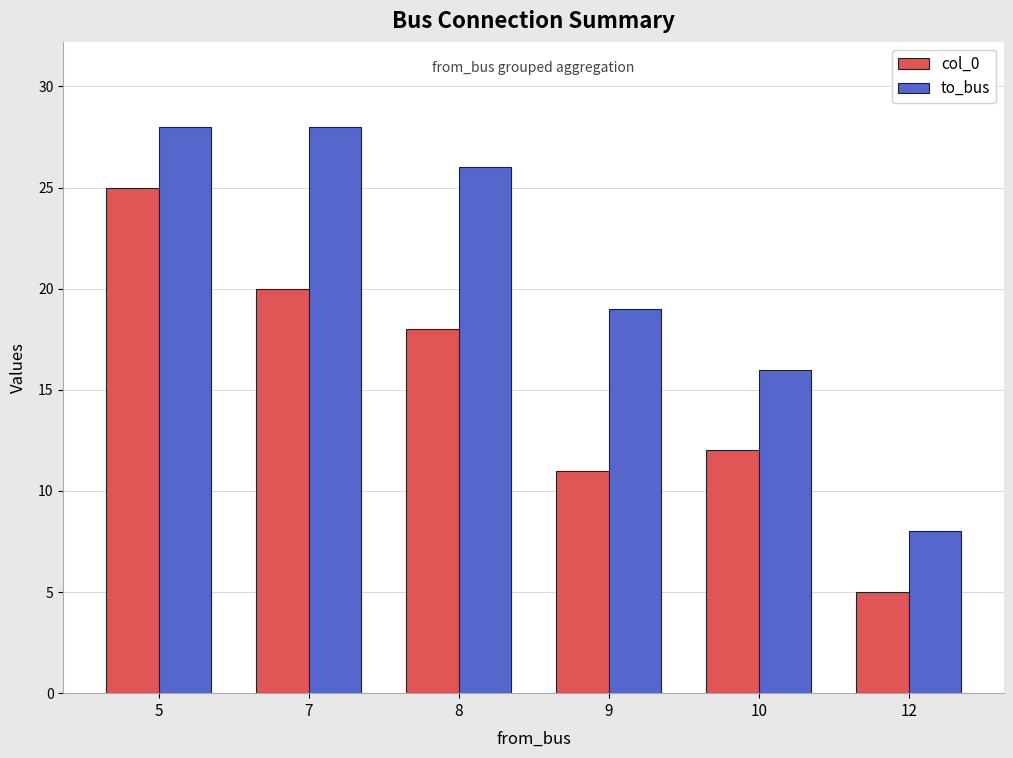

Where does the col_0 series first go above 18?

5